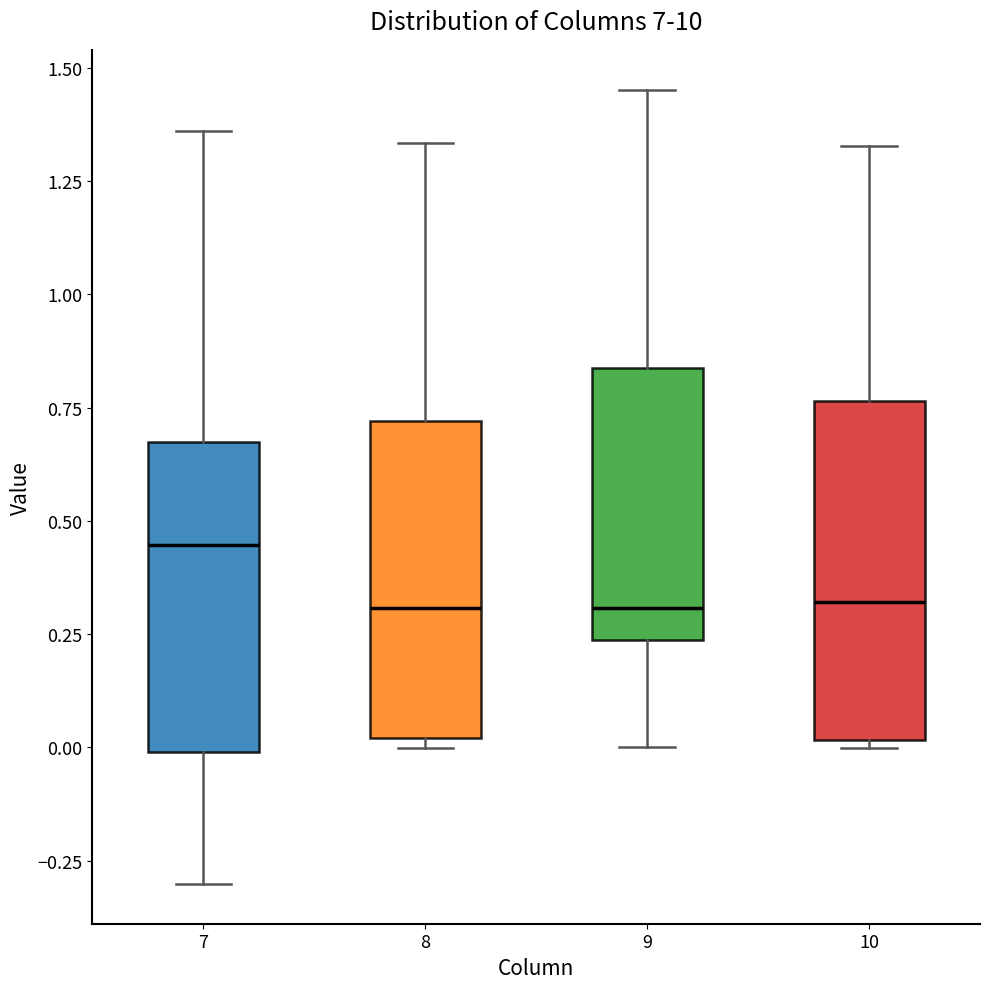

Reading left to right, transcribe this box plot: for each box, give where its median line is, the range the box spans, and where its two whiskers end, as read against the y-axis. The values are not printed on the chart, so give them approximately, as read against the axis.

7: median 0.45, box 0.00 to 0.65, whiskers -0.30 to 1.35
8: median 0.30, box 0.00 to 0.70, whiskers 0.00 (just below the box's lower edge) to 1.35
9: median 0.30, box 0.25 to 0.85, whiskers 0.00 to 1.45
10: median 0.30, box 0.00 to 0.75, whiskers 0.00 (just below the box's lower edge) to 1.35